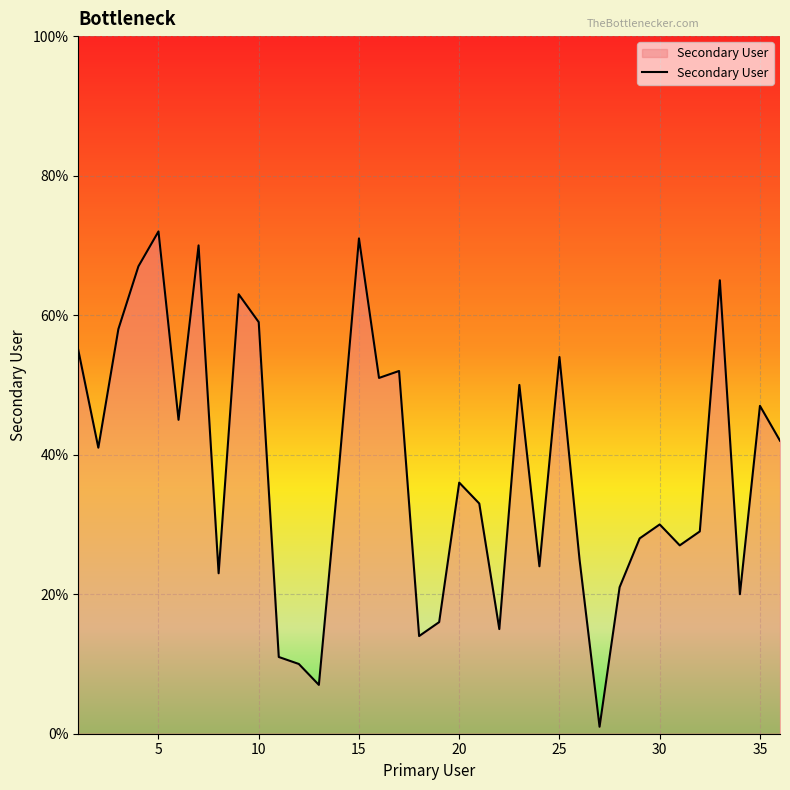

What is the difference between the maximum and minimum values?

71